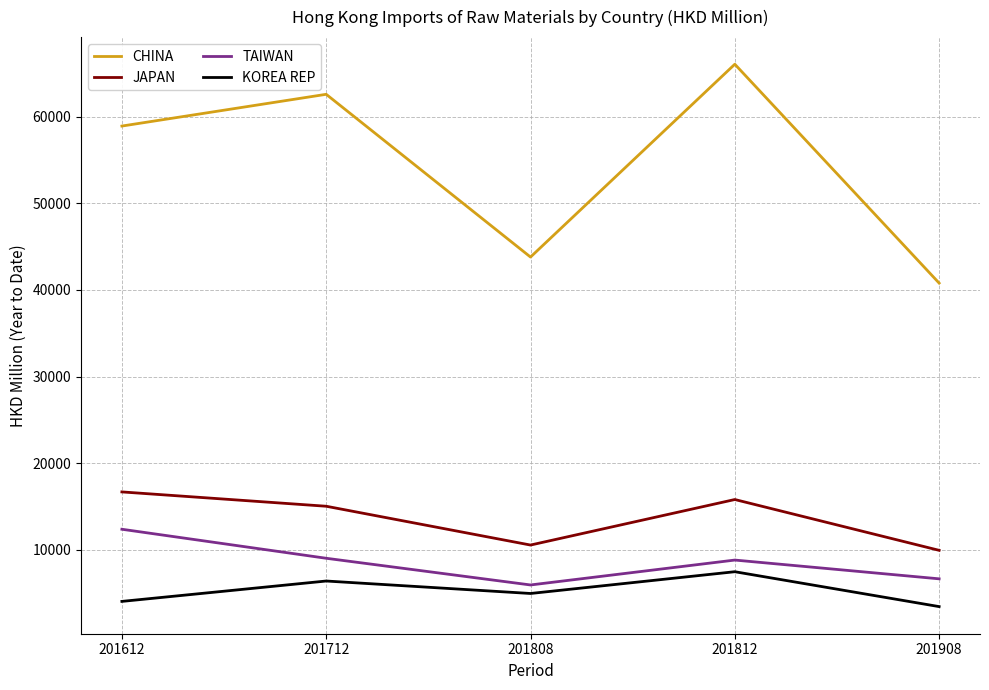

Is this an area chart (filled region under the line)?

No